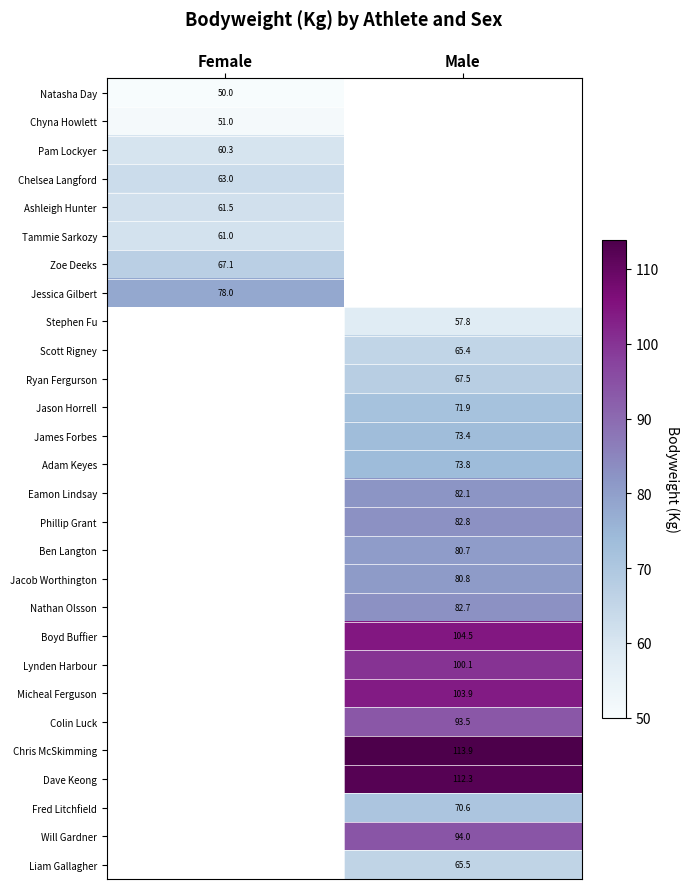

The value of Jason Horrell at Male is 20.2. True or false?

False